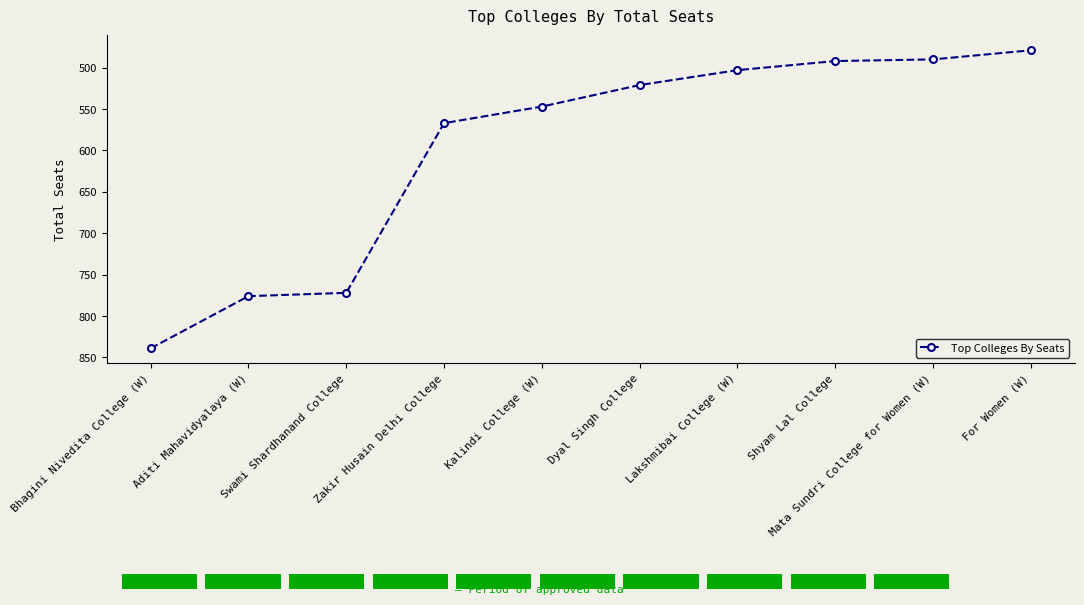

What is the value of the 4th bar from the left?

567